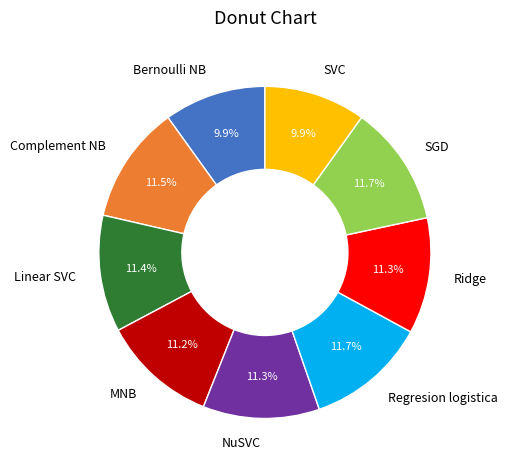

Is there any slice that represents more than half of the pie?

No